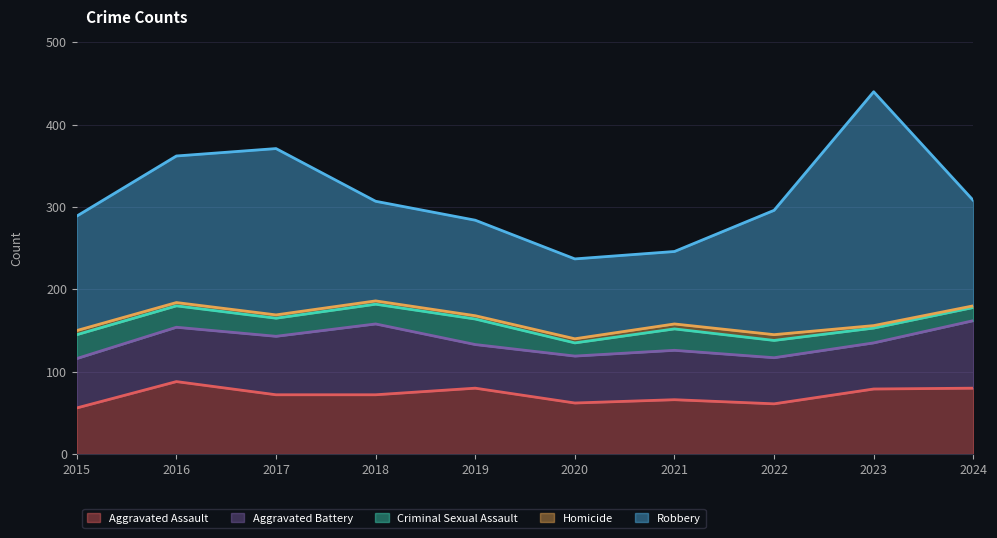

What is the value of the Homicide point at the 8th from the left?

7